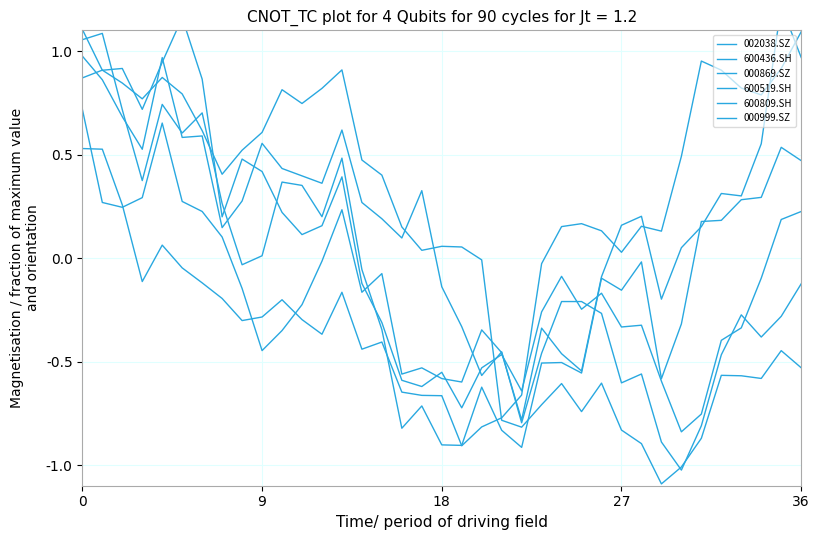

How many positive values does the 600519.SH series have?

19